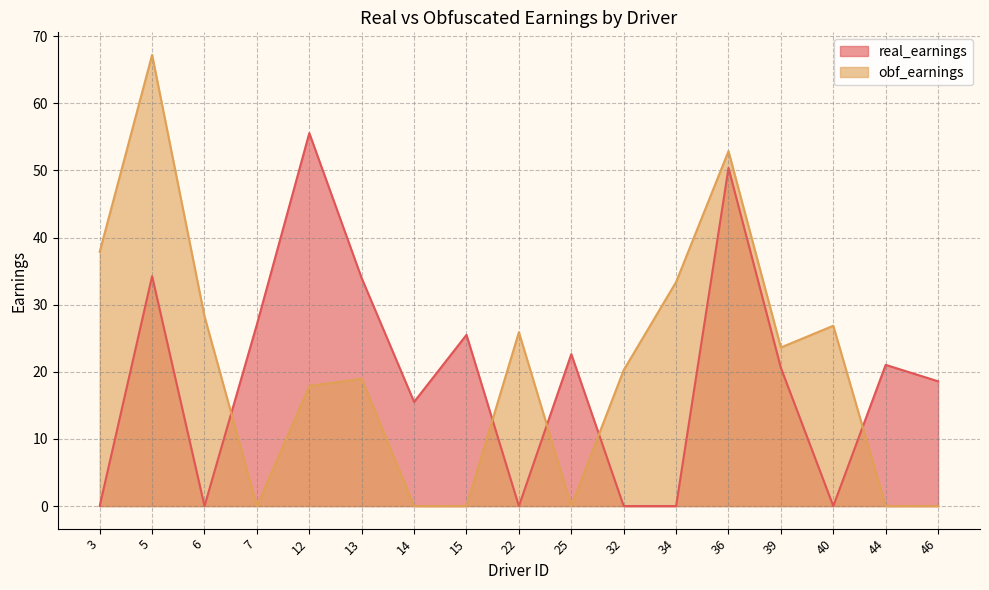

What is the difference between the maximum and minimum values in the obf_earnings series?

67.2